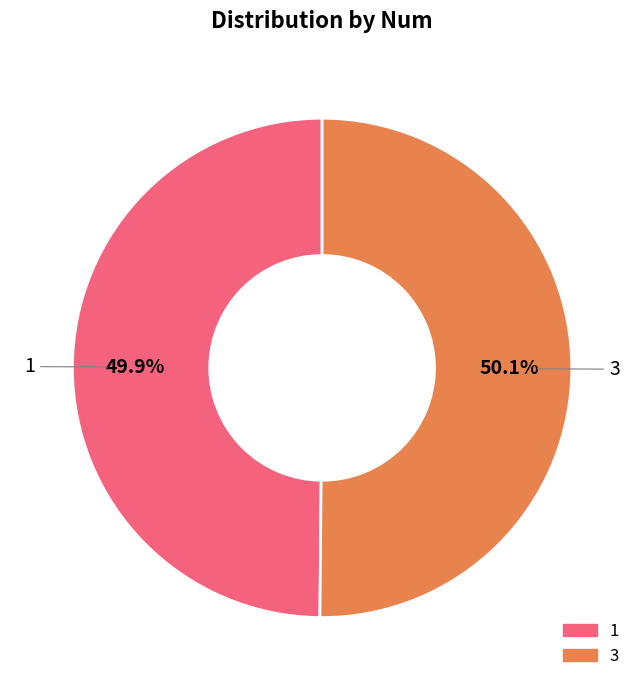

What percentage is the 1 slice, to the nearest percent?

50%